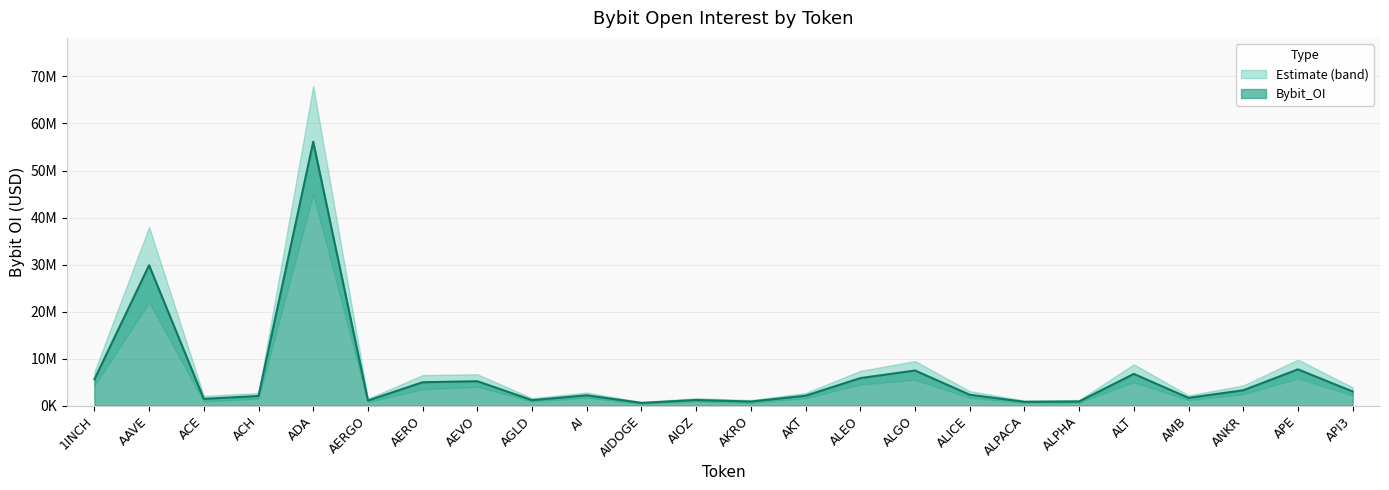

How many lines are shown in the chart?

1